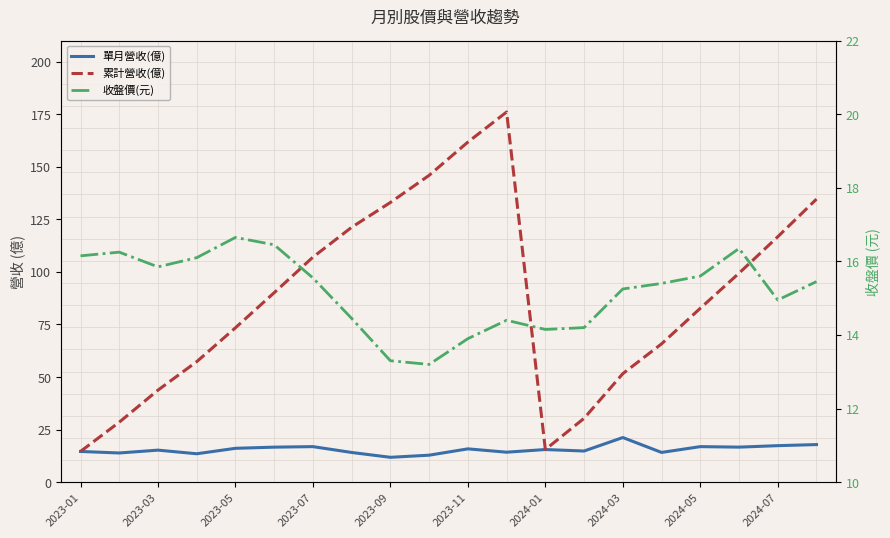

How many values in the 累計營收(億) series exceed 90?

10